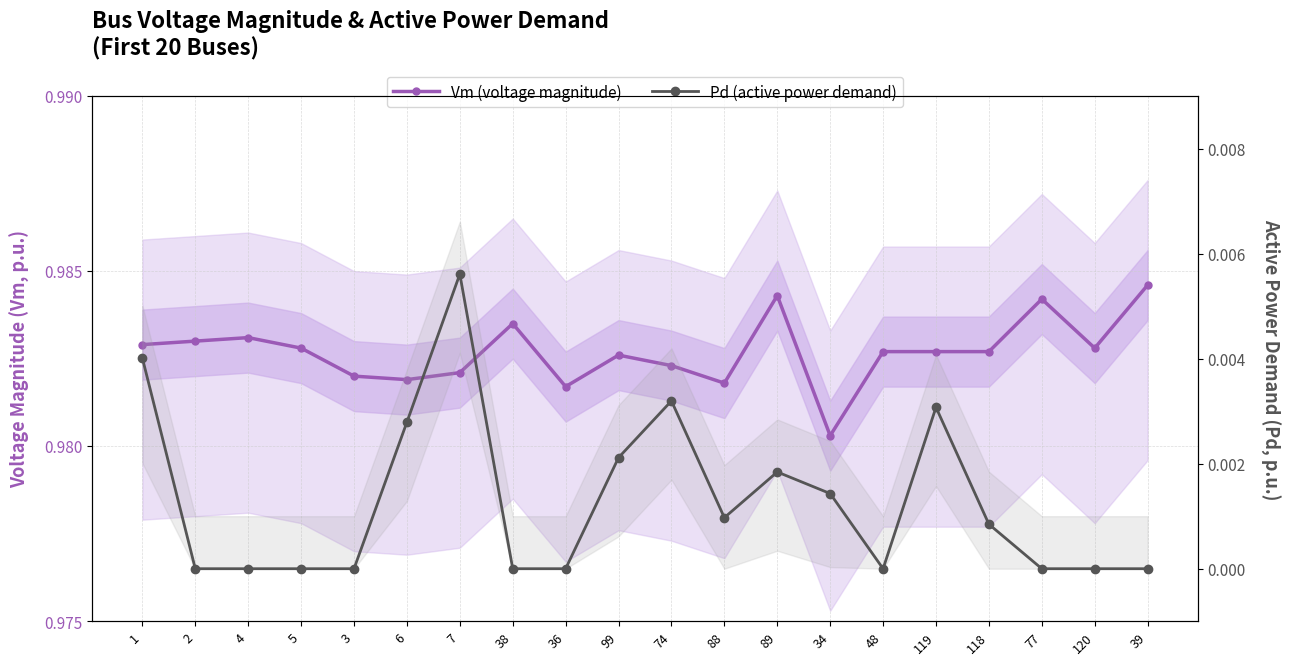

In Pd (active power demand), how many points are lower than both neighbors (excluding endpoints)?

2